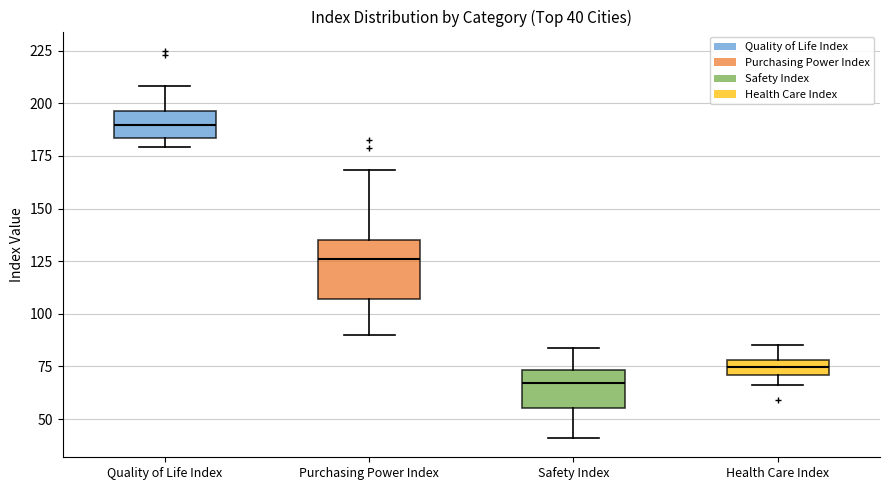

Comparing the boxes themselves (not the whiskers), which one is the tallest?

Purchasing Power Index